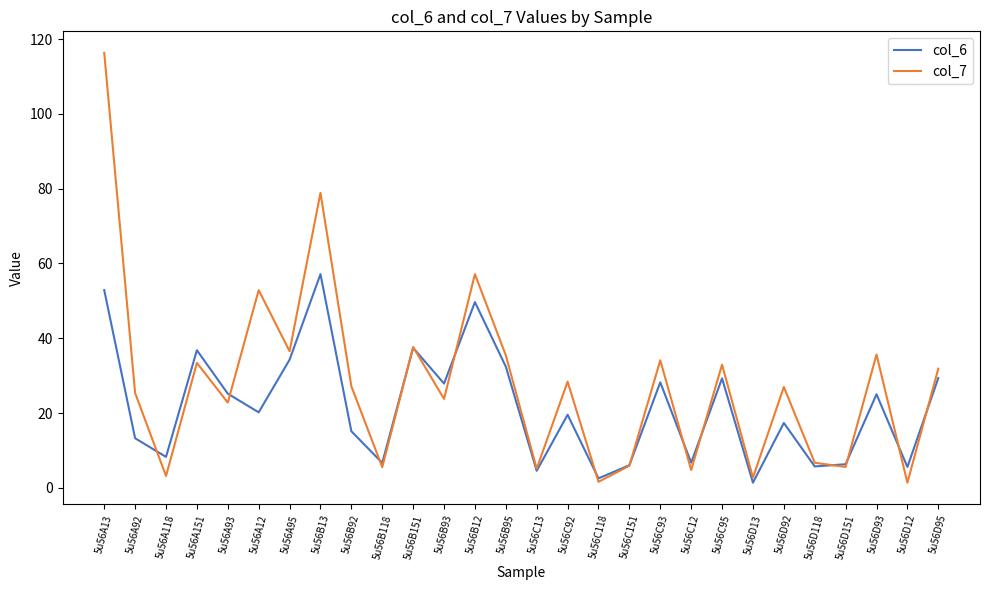

What is the total value across all series at 5u56C118?

4.1